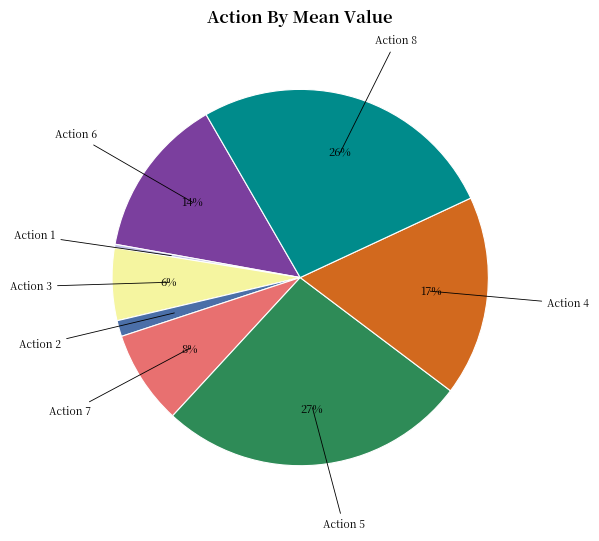

Is there any slice that represents more than half of the pie?

No